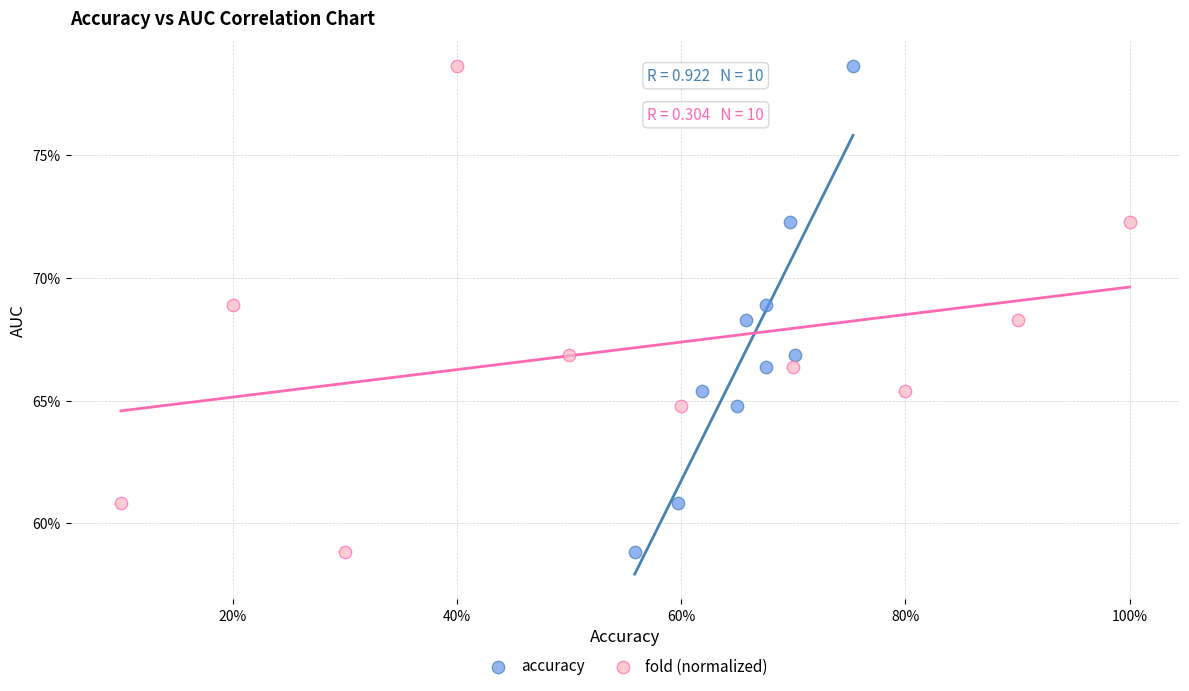

What are all the series names shown in the legend?

accuracy, fold (normalized)